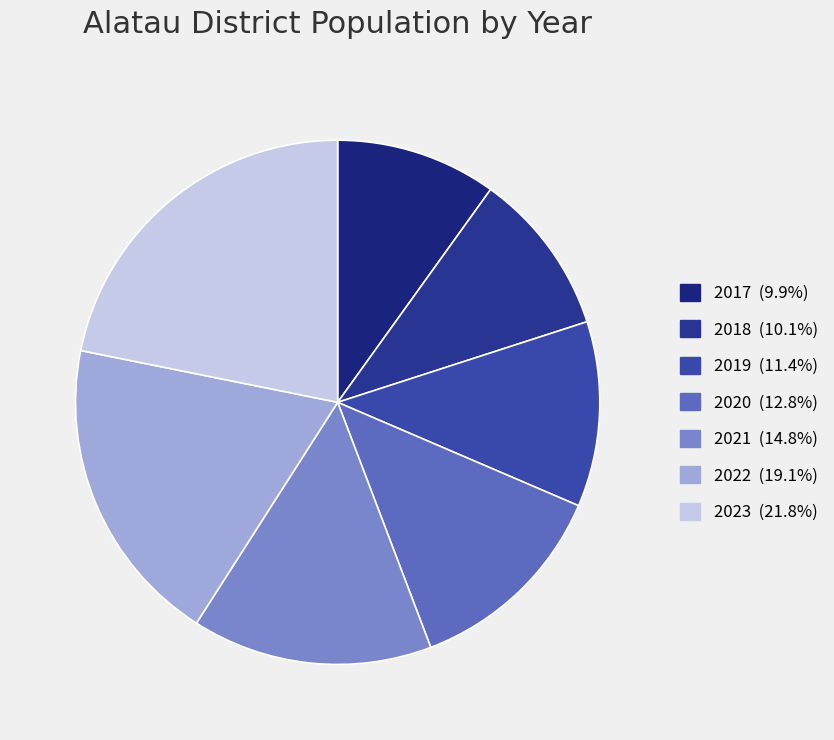

To the nearest percent, what percentage of the pie is 2019?

11%